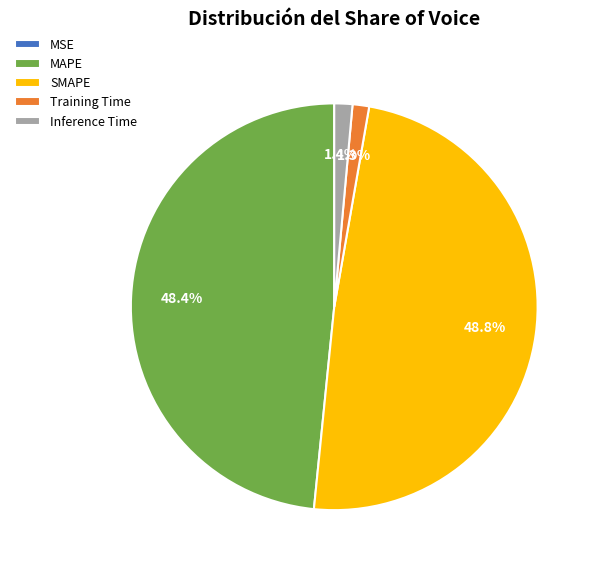

What percentage is NOT represented by Inference Time?

98.6%